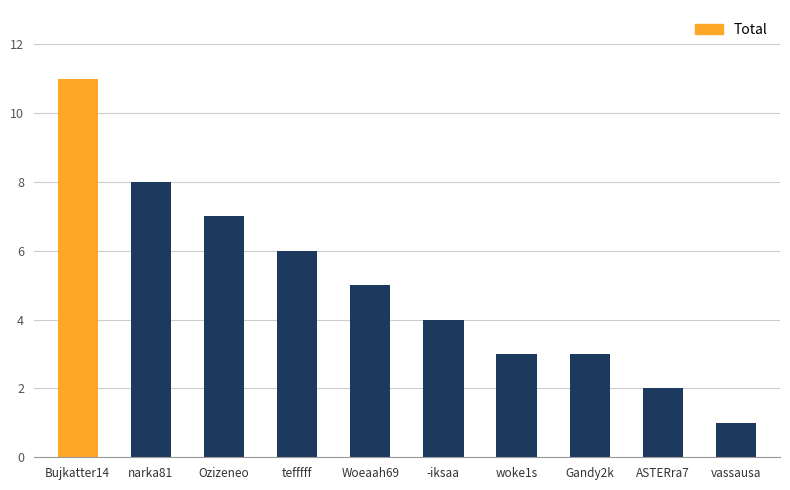

The value at narka81 is 8. True or false?

True